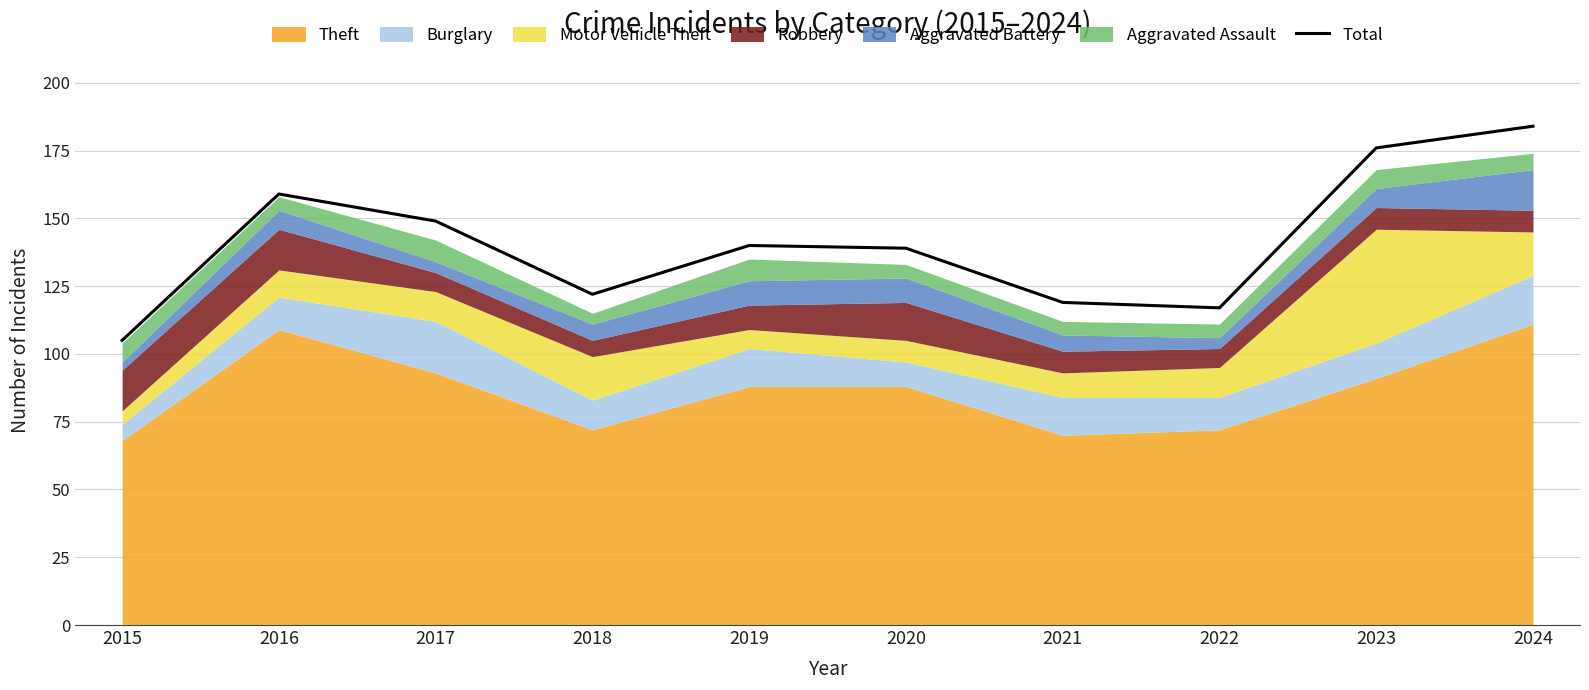

Where is the first local maximum?

2016